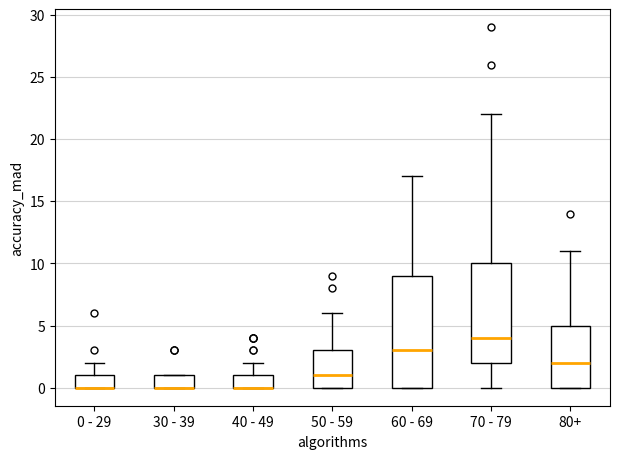

Reading left to right, read every box against the y-axis: the position of its median line, the range the box covers, and the ends of its whiskers. The values are not printed on the chart, so give them approximately, as read against the axis.

0 - 29: median 0 (drawn on the box's lower edge), box 0 to 1, whiskers 0 to 2
30 - 39: median 0 (drawn on the box's lower edge), box 0 to 1, whiskers 0 to 1
40 - 49: median 0 (drawn on the box's lower edge), box 0 to 1, whiskers 0 to 2
50 - 59: median 1, box 0 to 3, whiskers 0 to 6
60 - 69: median 3, box 0 to 9, whiskers 0 to 17
70 - 79: median 4, box 2 to 10, whiskers 0 to 22
80+: median 2, box 0 to 5, whiskers 0 to 11